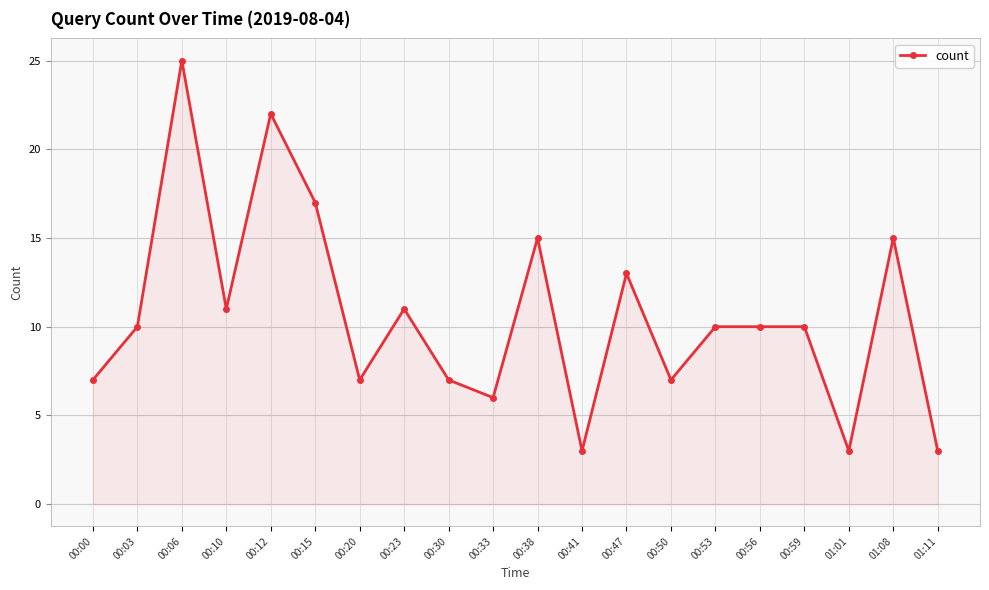

What is the difference between the values at 00:56 and 00:12?

12